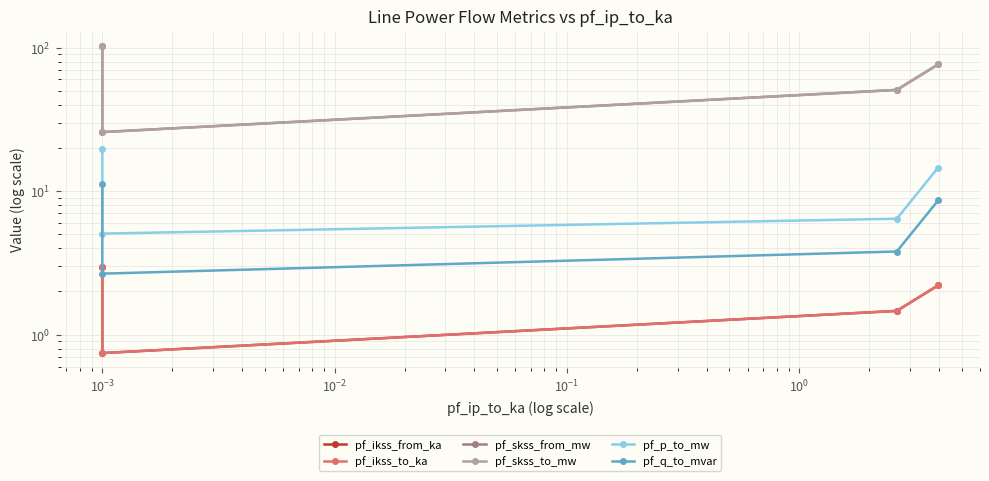

In pf_ikss_to_ka, how many points are lower than both neighbors (excluding endpoints)?

1